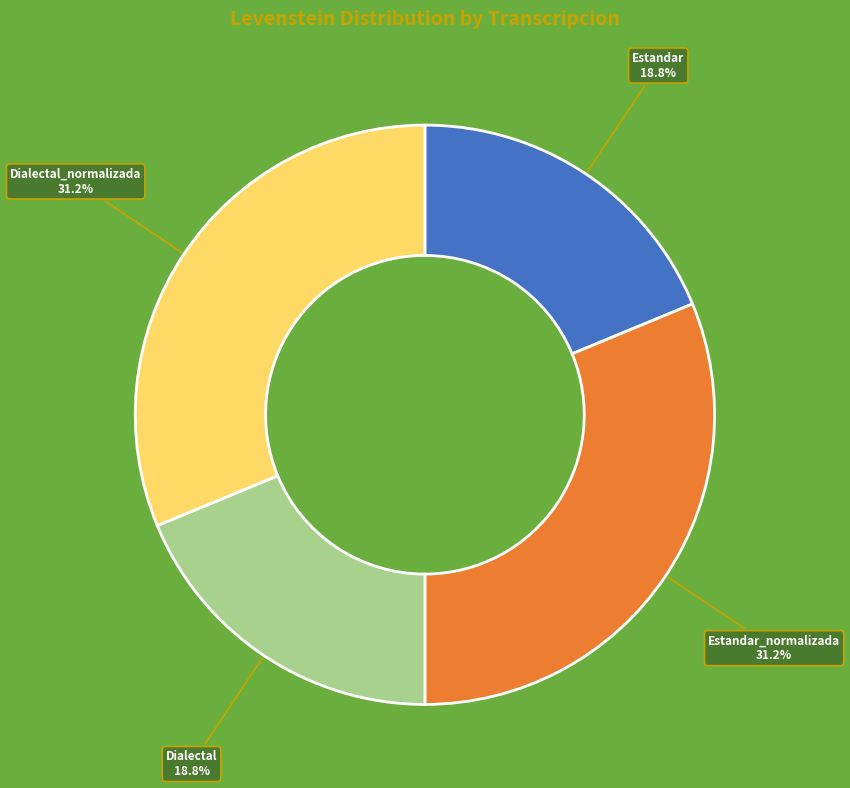

Does any single category account for the majority?

No